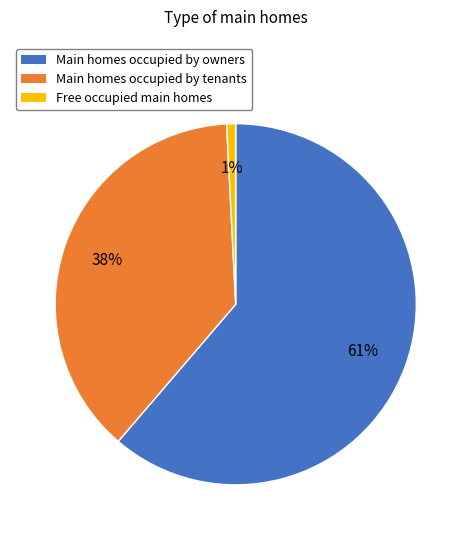

Is there any slice that represents more than half of the pie?

Yes